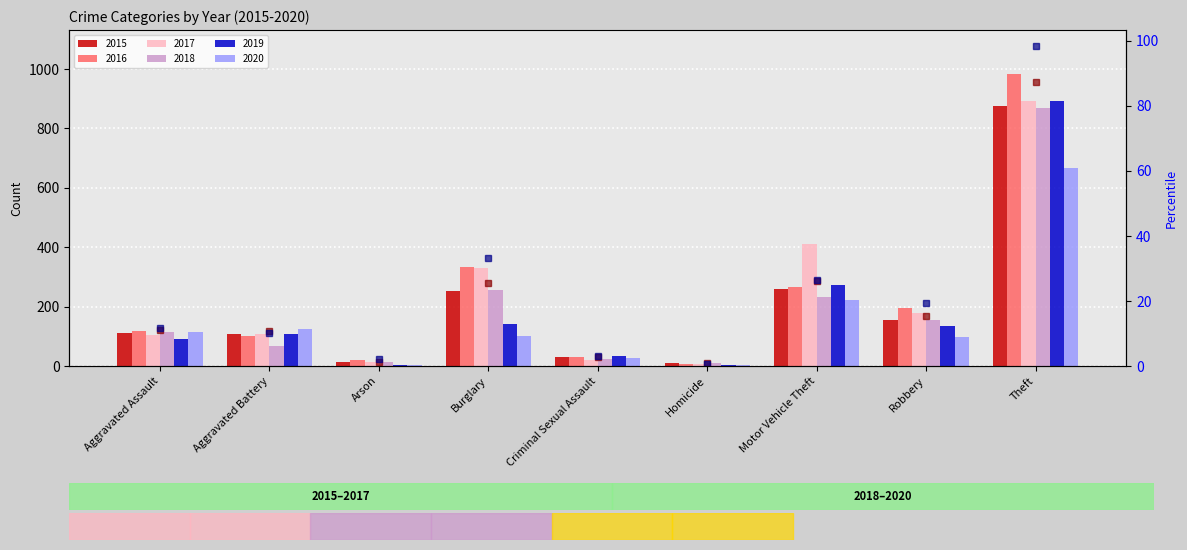

What is the spread (max minus min) of values at Aggravated Battery?

0.6